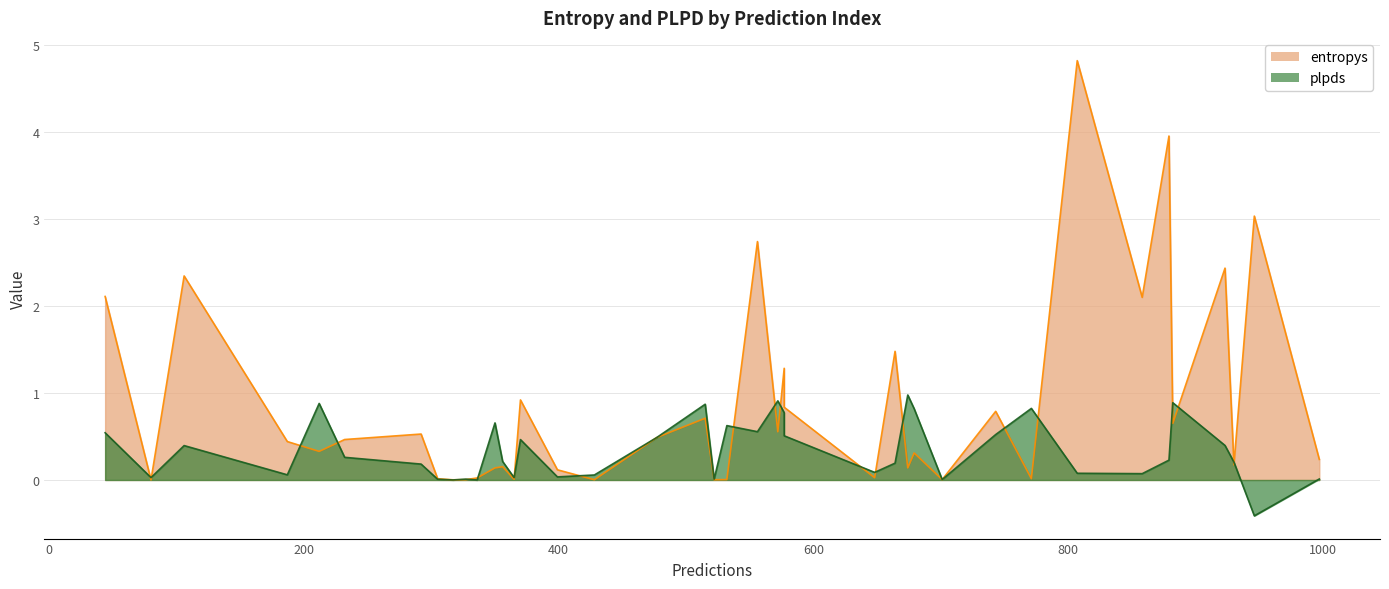

At 807, list the series in order from largest to smallest.

entropys, plpds